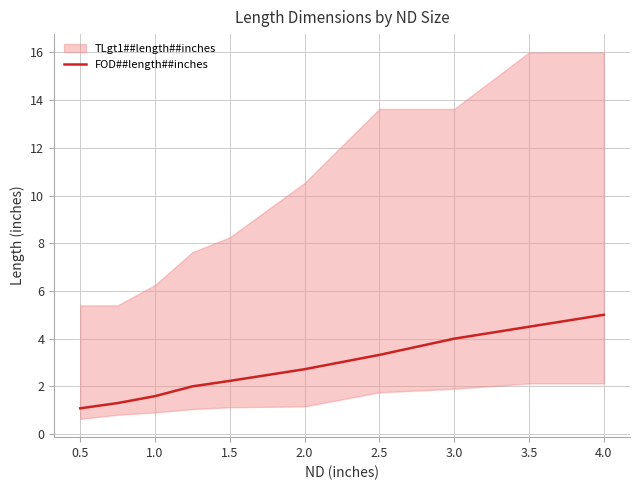

At which label does FOD##length##inches reach its peak?

4.0